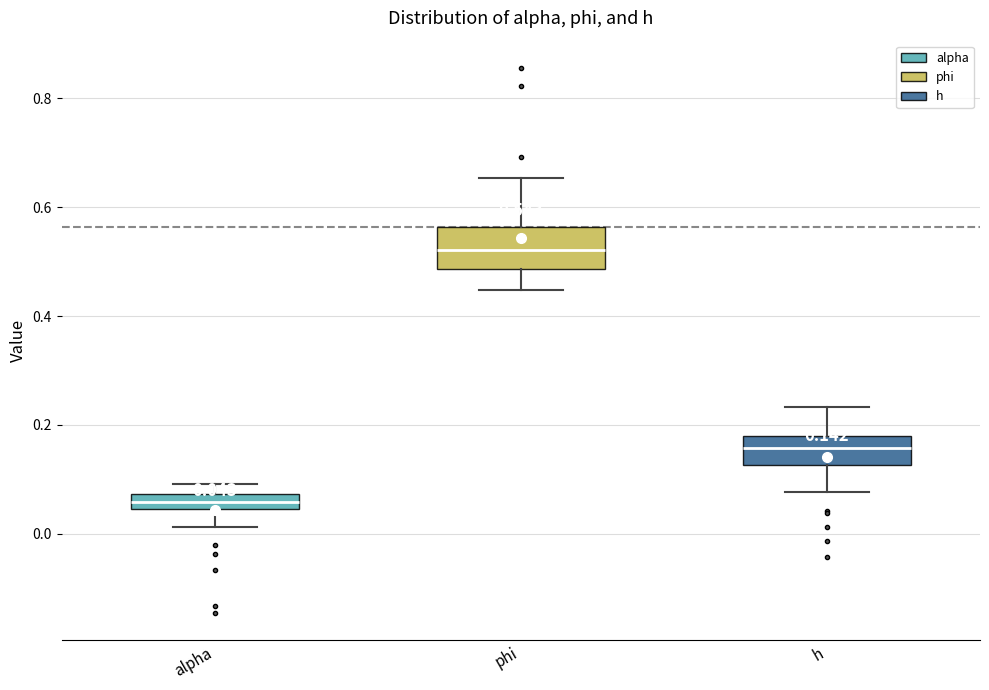

Which box is the tallest, from its lower edge to its upper edge?

phi